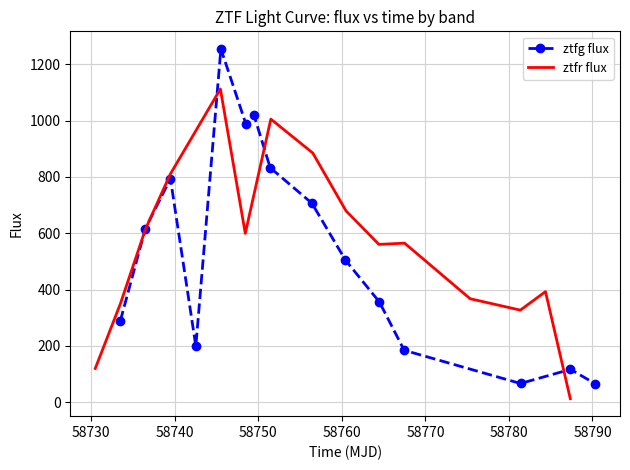

True or false: ztfg flux has more than 0 points higher than both neighbors.

True